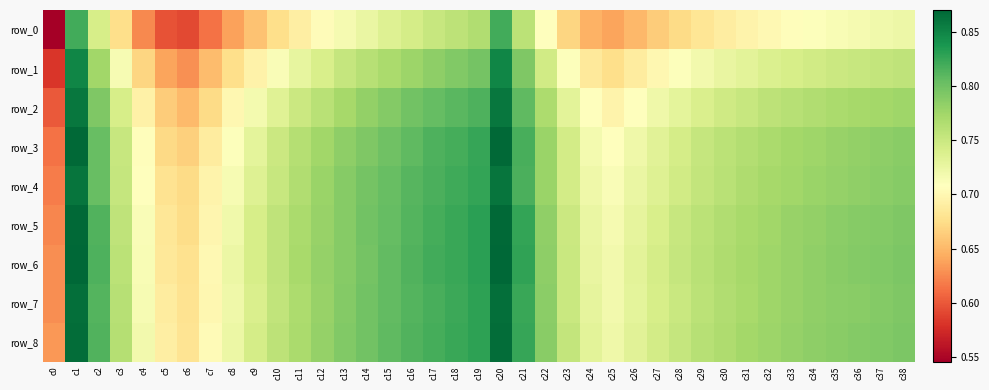

Which category has the lowest value in the row_1 series?

c0